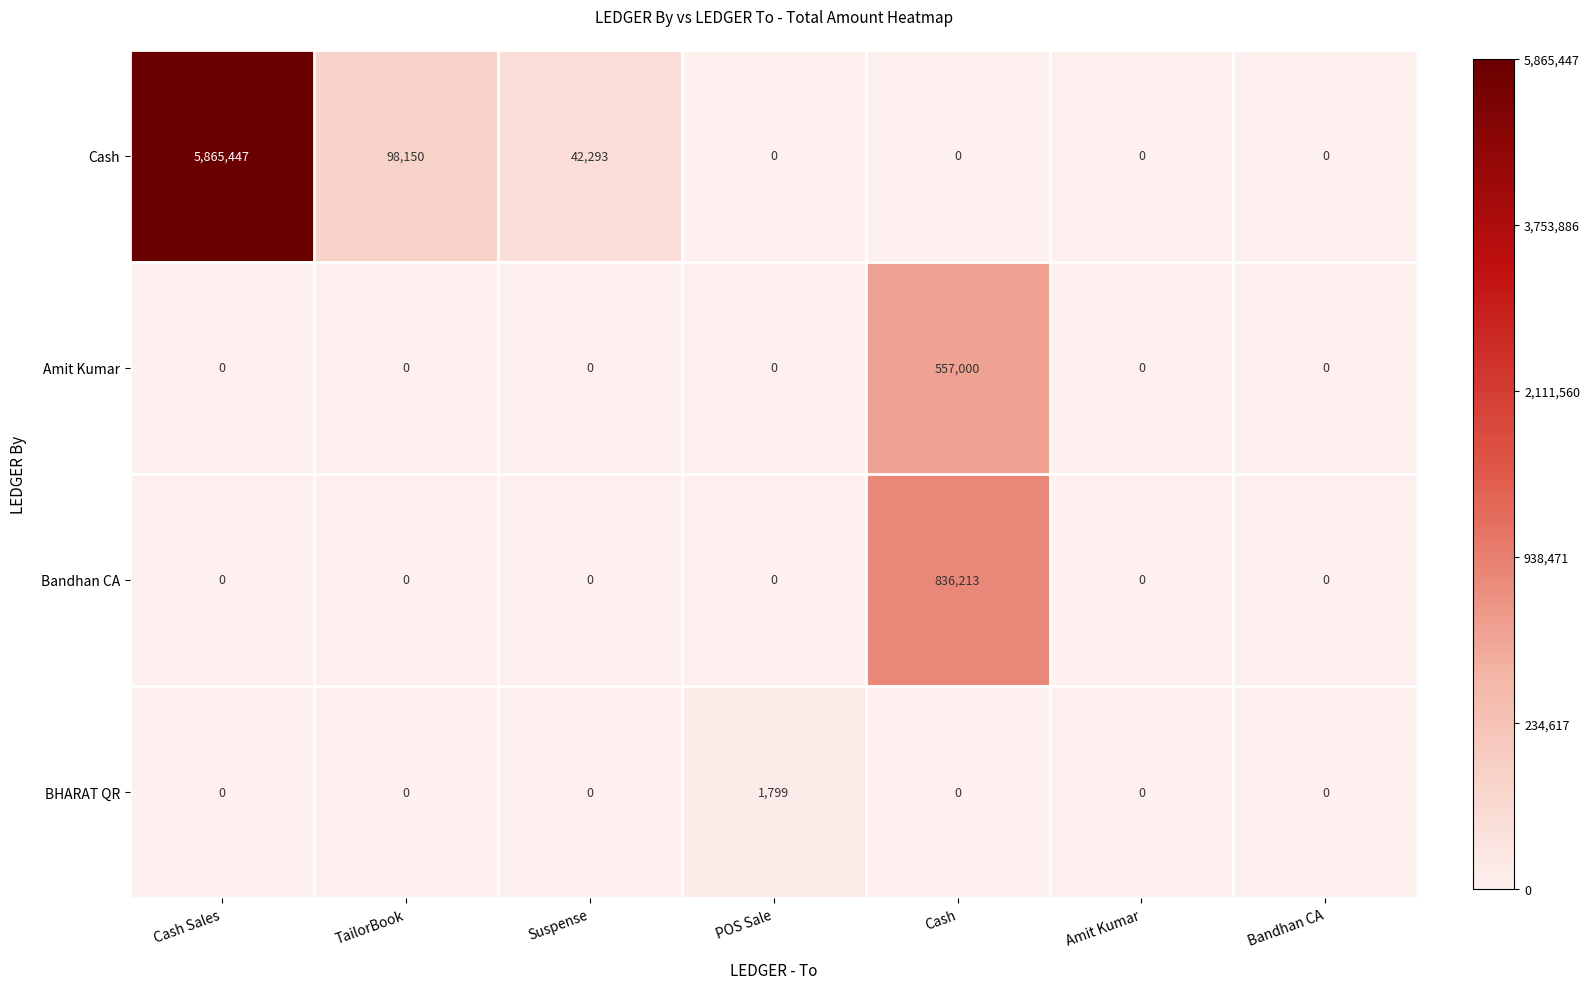

Rank the series by their maximum value, from highest to lowest.

Cash, Bandhan CA, Amit Kumar, BHARAT QR